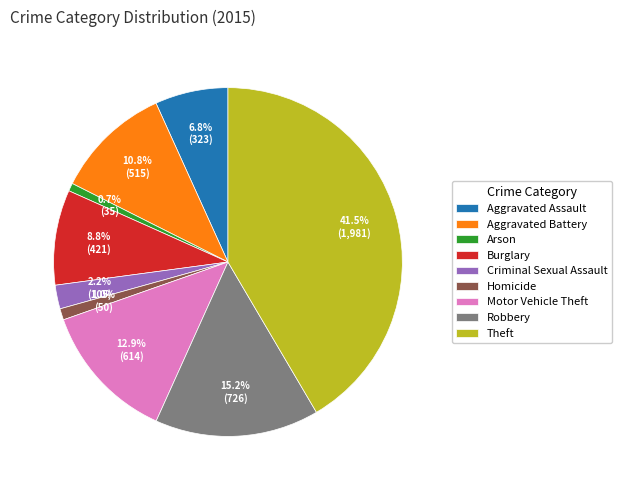

What percentage is the Burglary slice, to the nearest percent?

9%